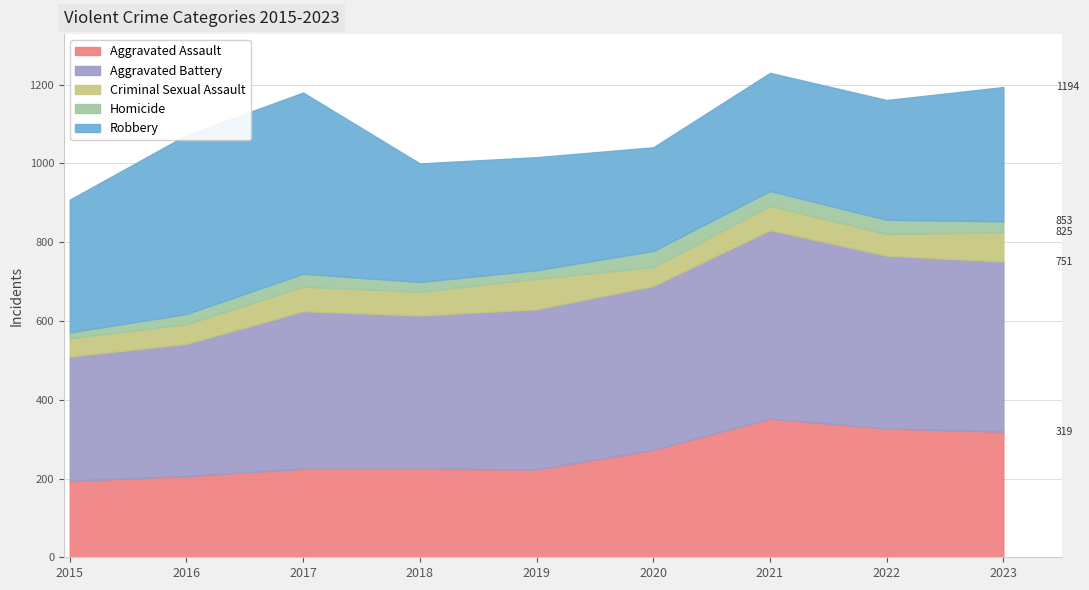

What is the maximum value shown in the chart?

479